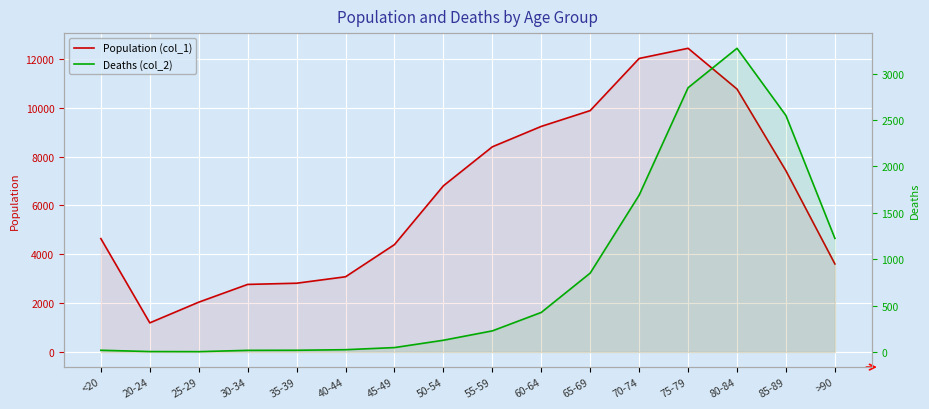

The value of Population (col_1) at 30-34 is 2765. True or false?

True